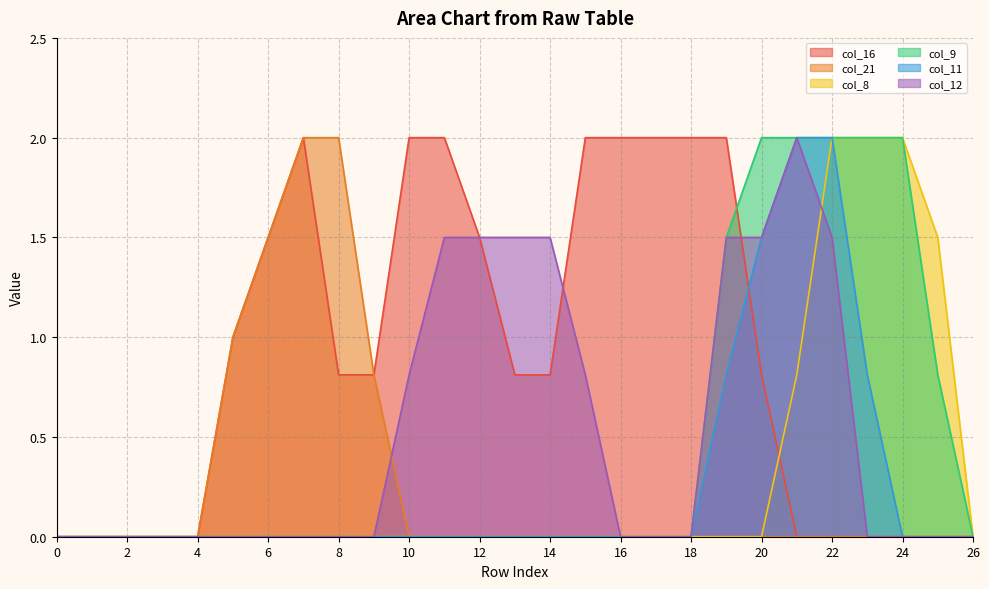

What is the sum of all col_16 values?

24.1